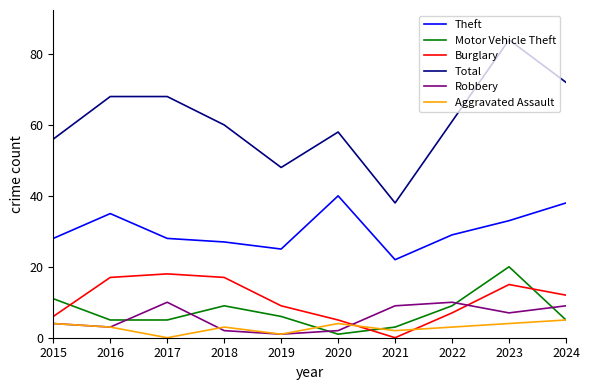

What is the minimum value for Motor Vehicle Theft?

1